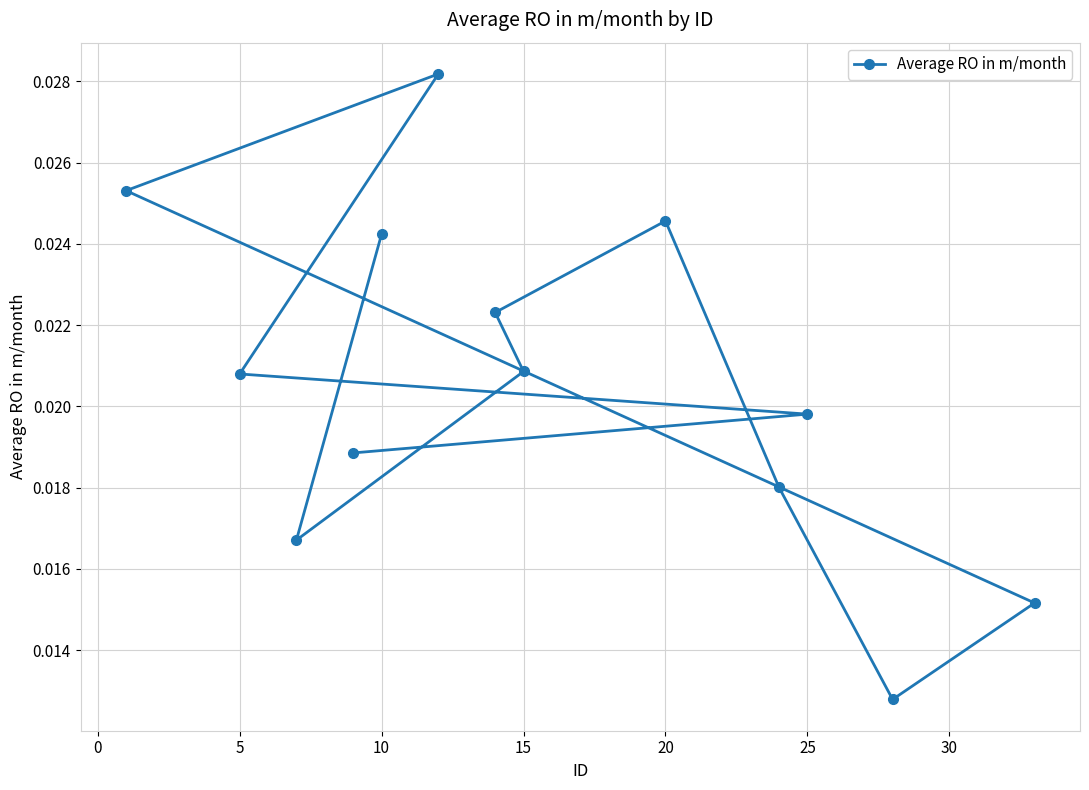

Which has a higher value, 25 or 10?

10